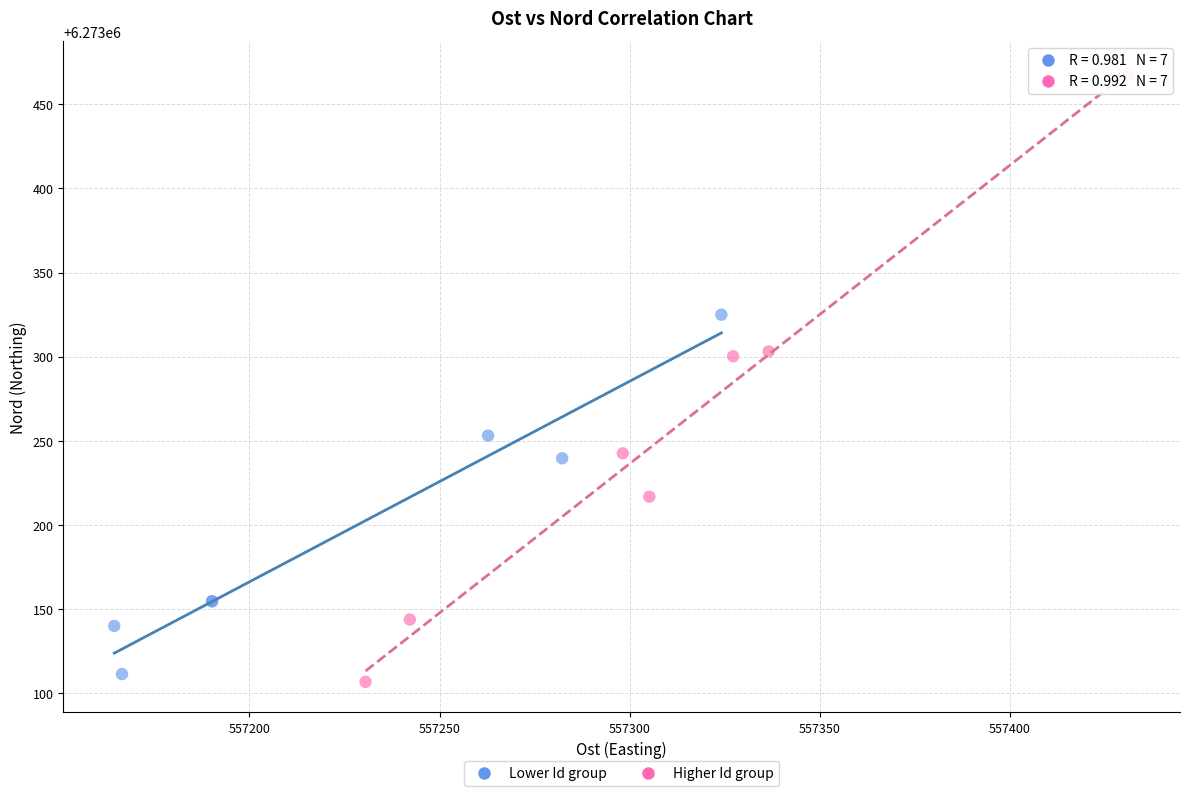

Which series reaches the maximum Y coordinate?

Higher Id group